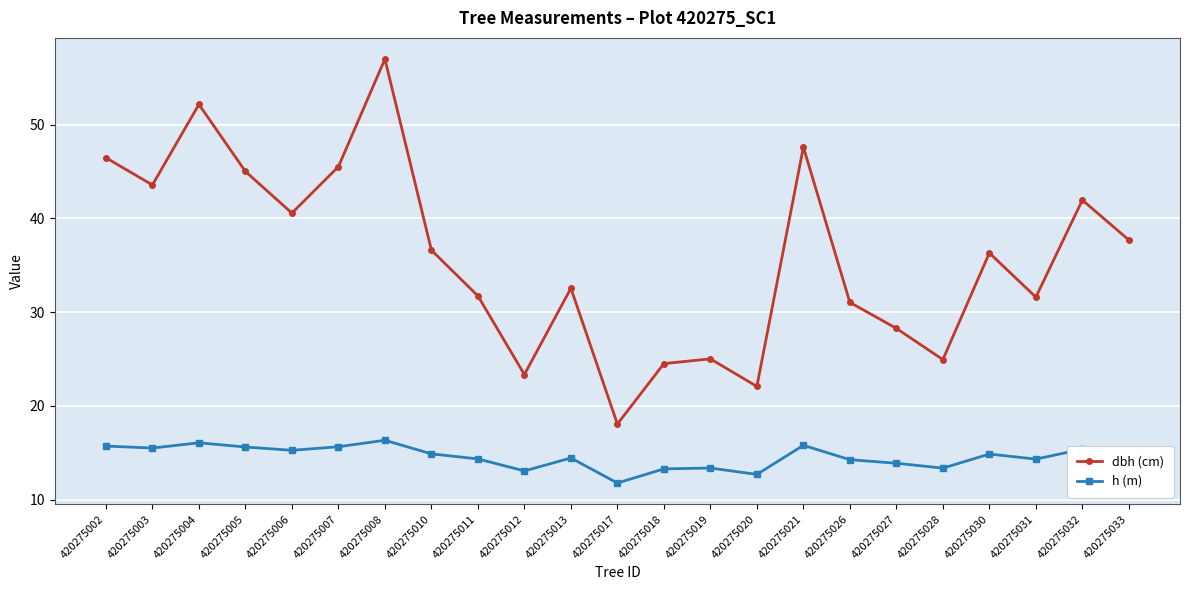

How many lines are shown in the chart?

2